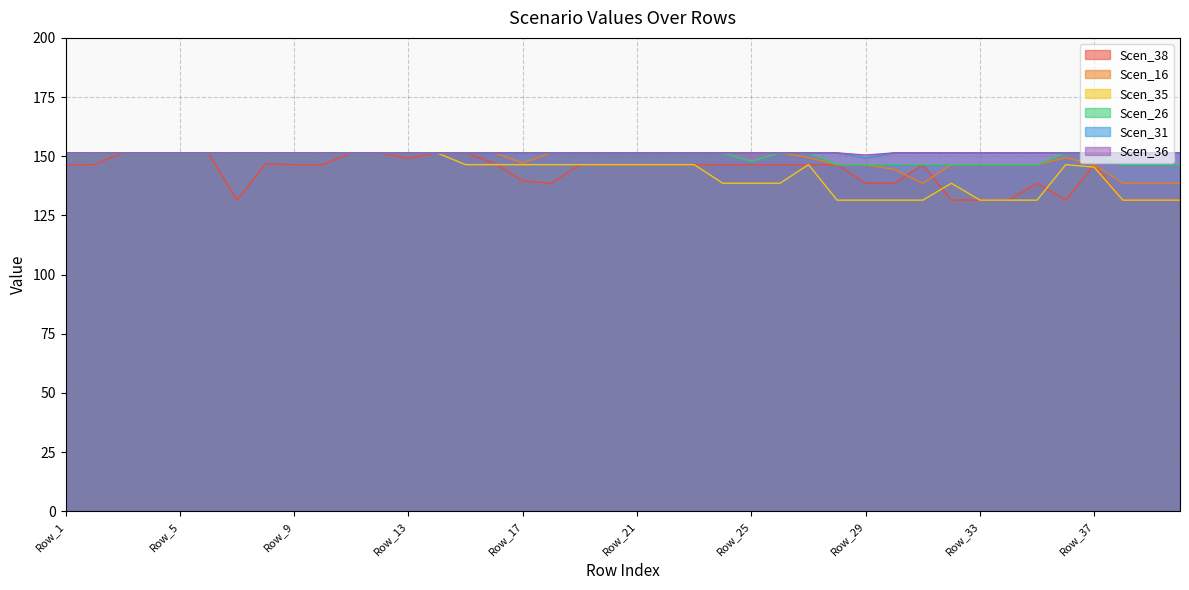

Read the Scen_26 value at Row_9.

151.4